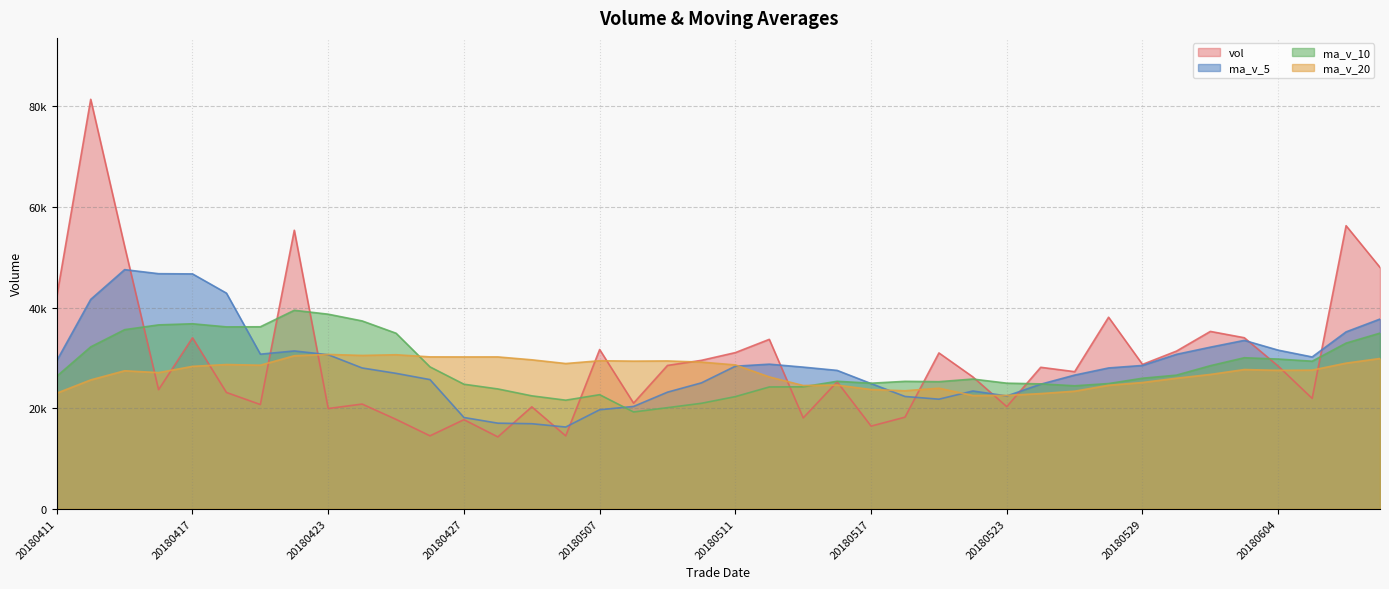

How many distinct data groups are displayed?

4